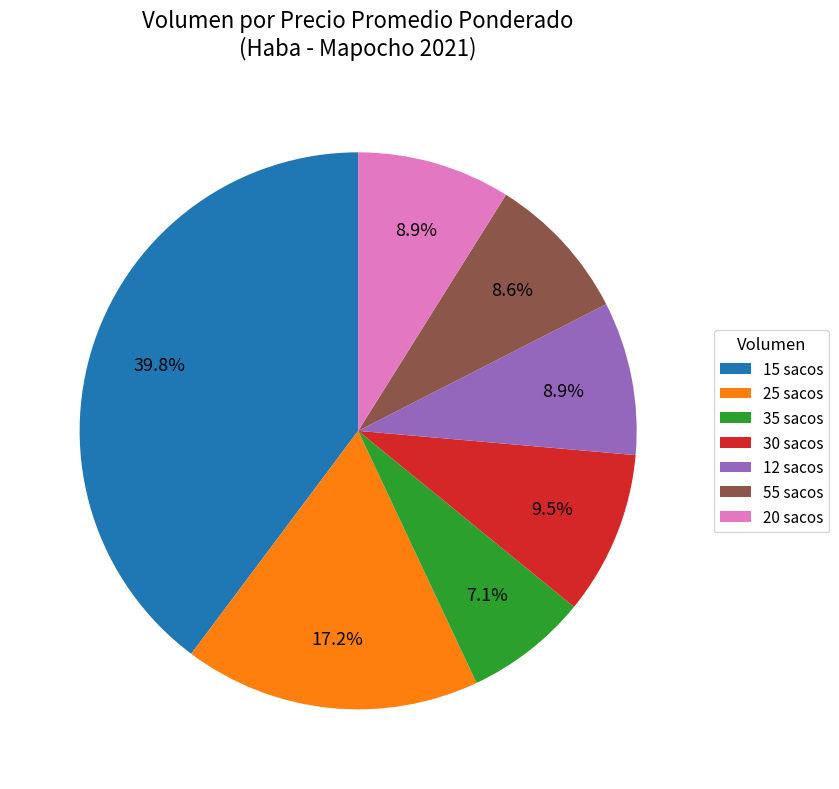

How many slices are in this pie chart?

7